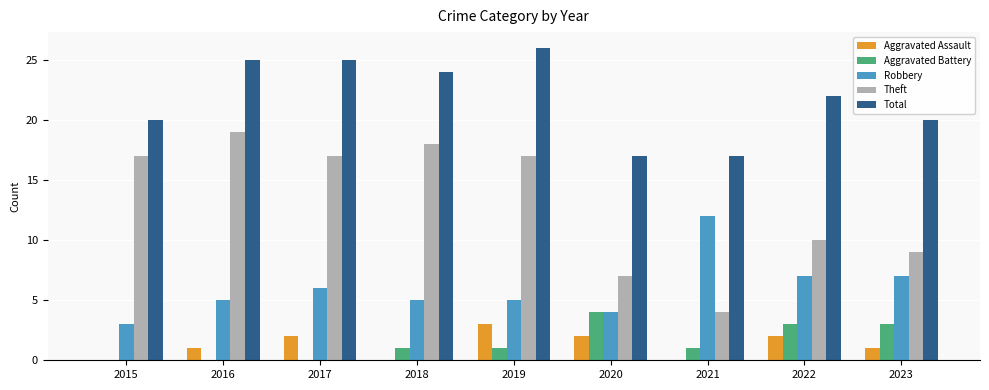

Count the number of categories in the chart.

9